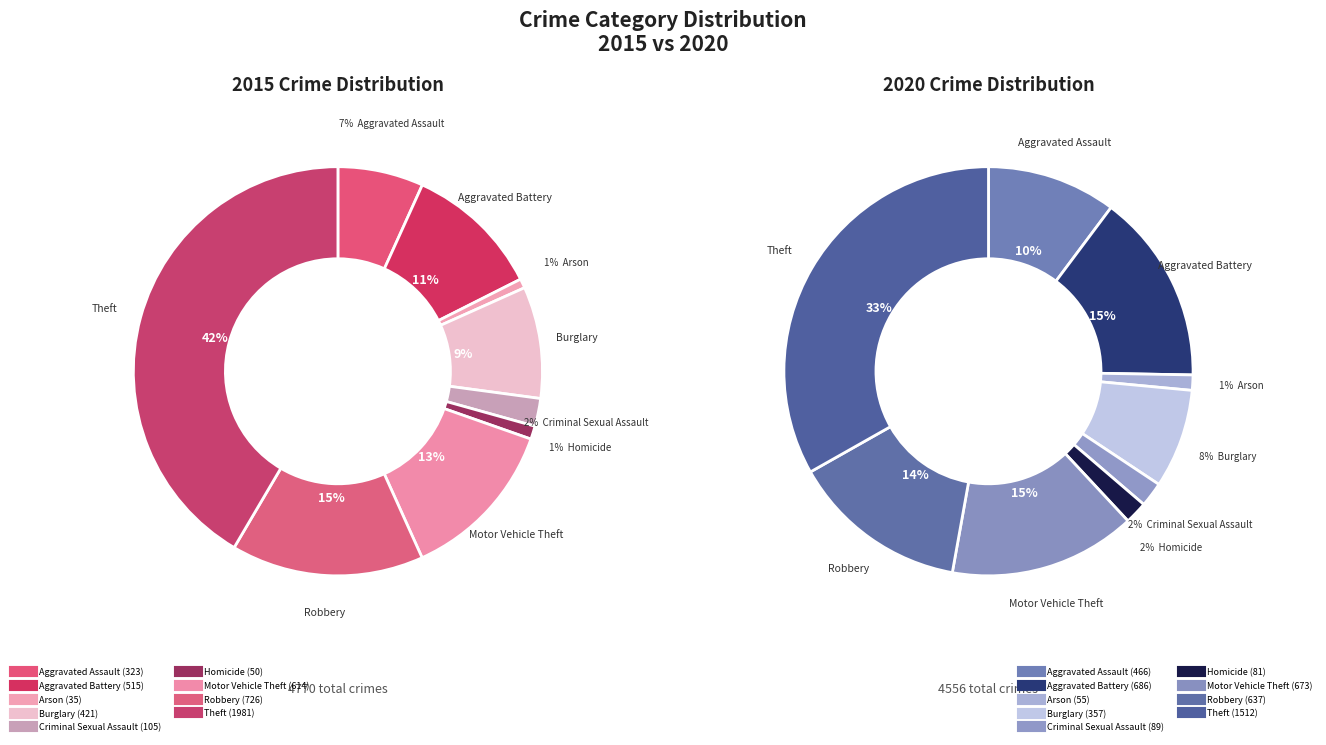

True or false: Theft accounts for 42% of the total.

True